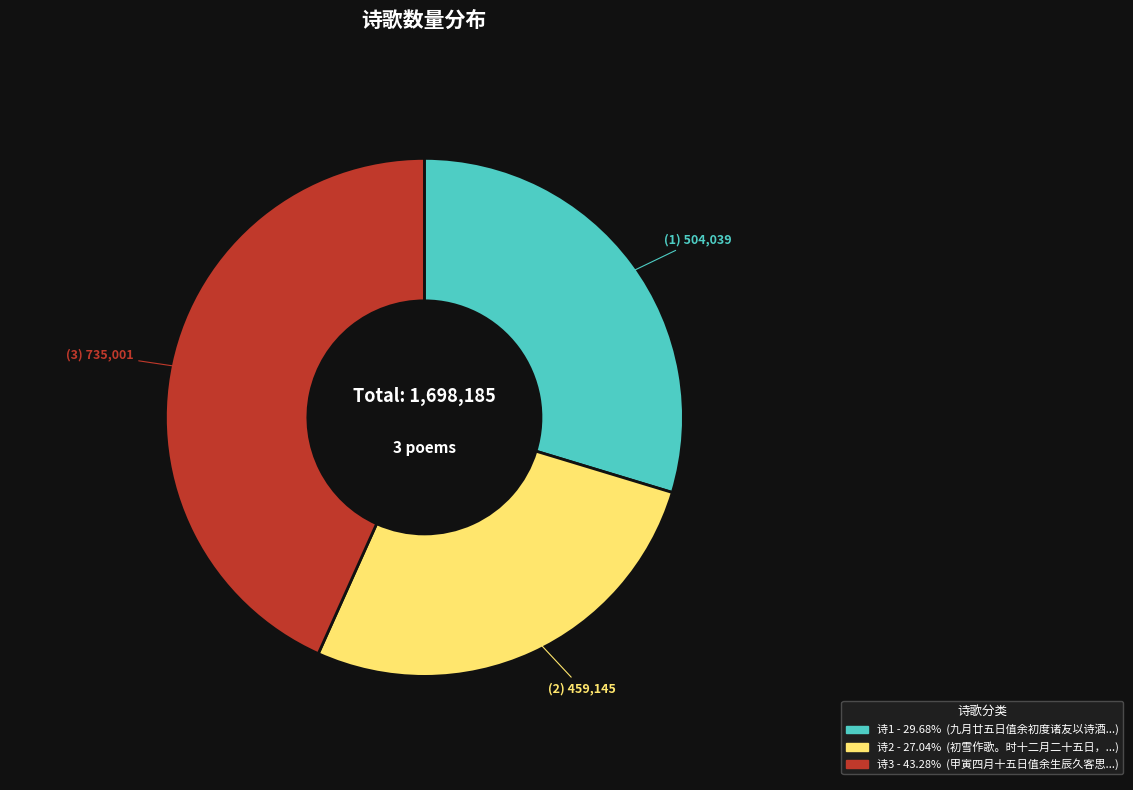

Is there a majority slice in this chart?

No